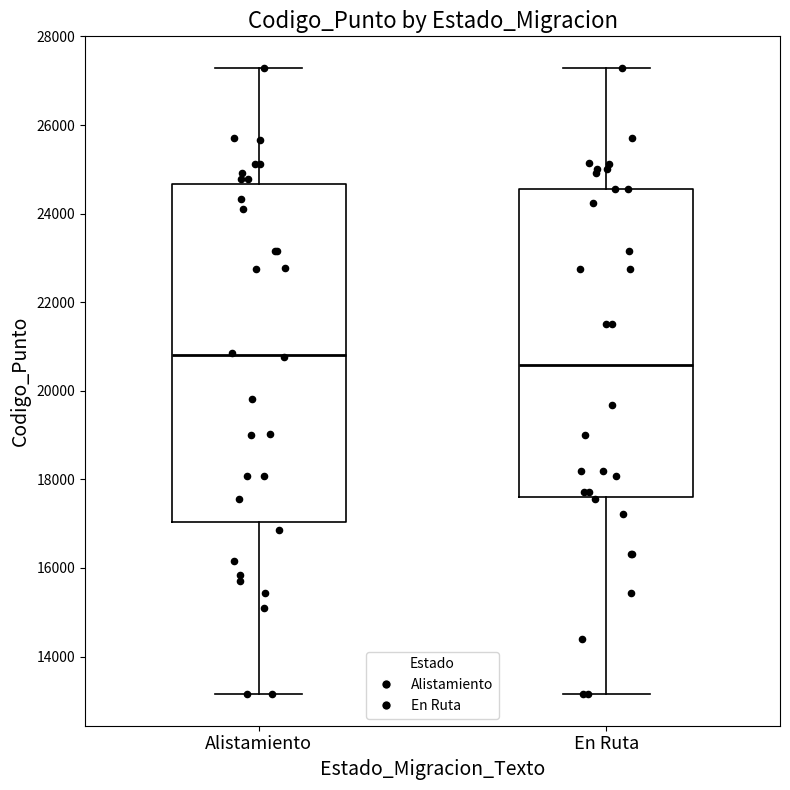

Where is the upper edge of the box for En Ruta on the y-axis? The values are not printed on the chart, so give them approximately, as read against the axis.

24600